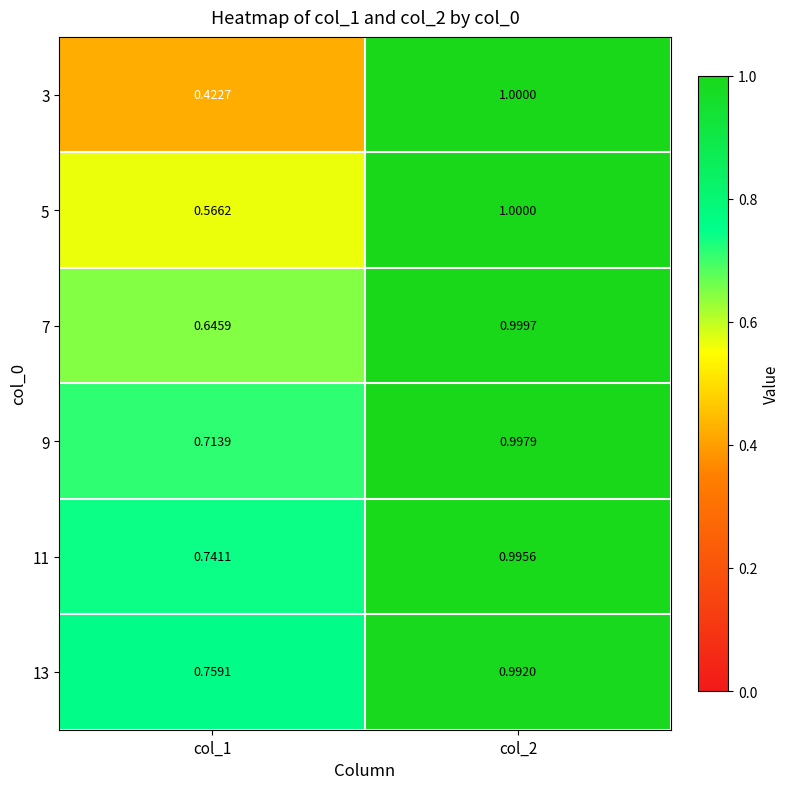

At which category is the sum across all series the highest?

col_2